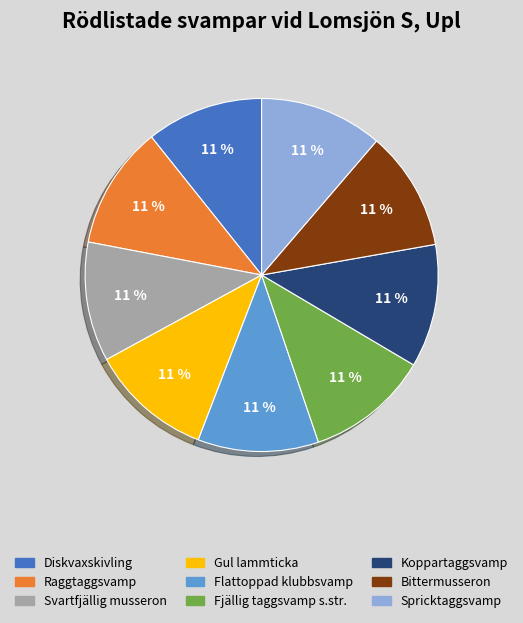

Approximately how many times larger is the value at Spricktaggsvamp compared to Koppartaggsvamp?

1.0